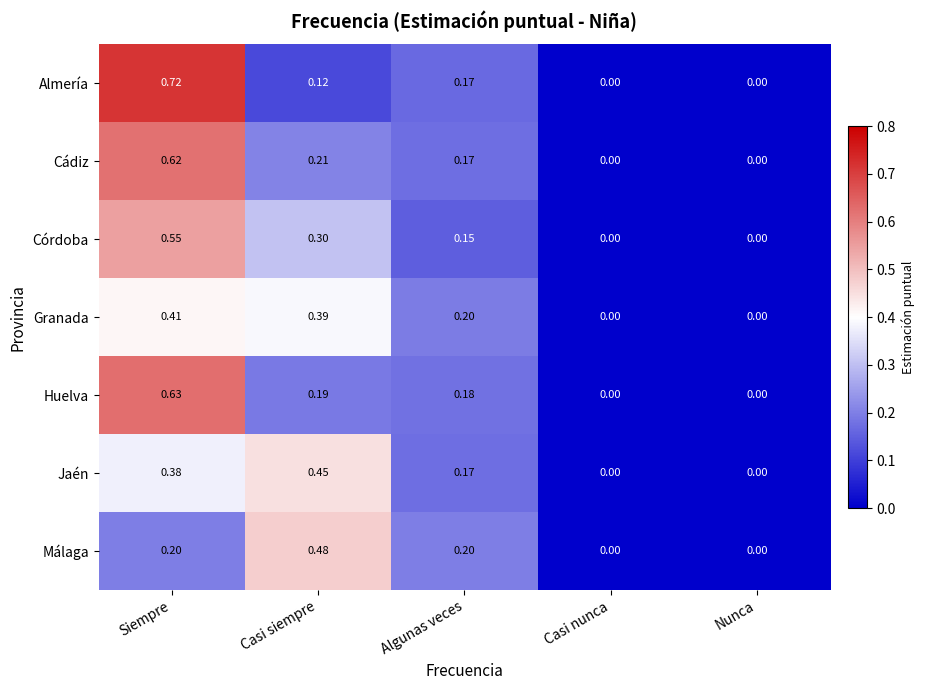

Count the number of data series in this chart.

7